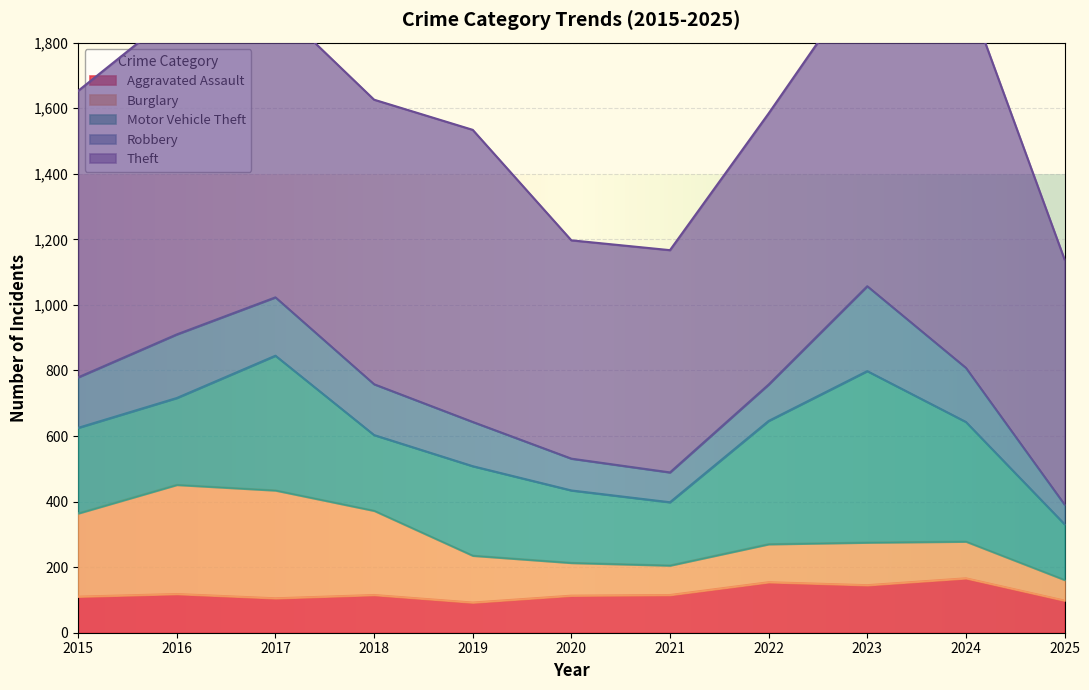

How many interior local valleys does the Robbery series have?

1